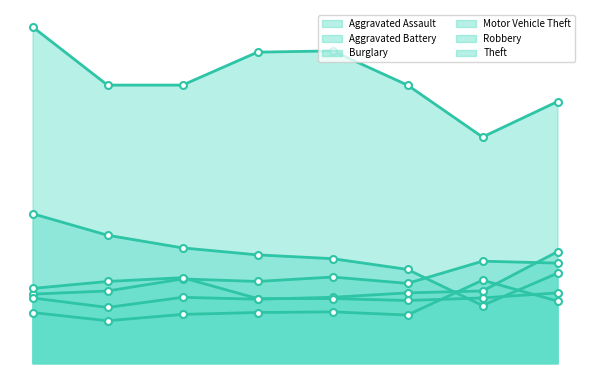

At which category is the sum across all series the highest?

2015